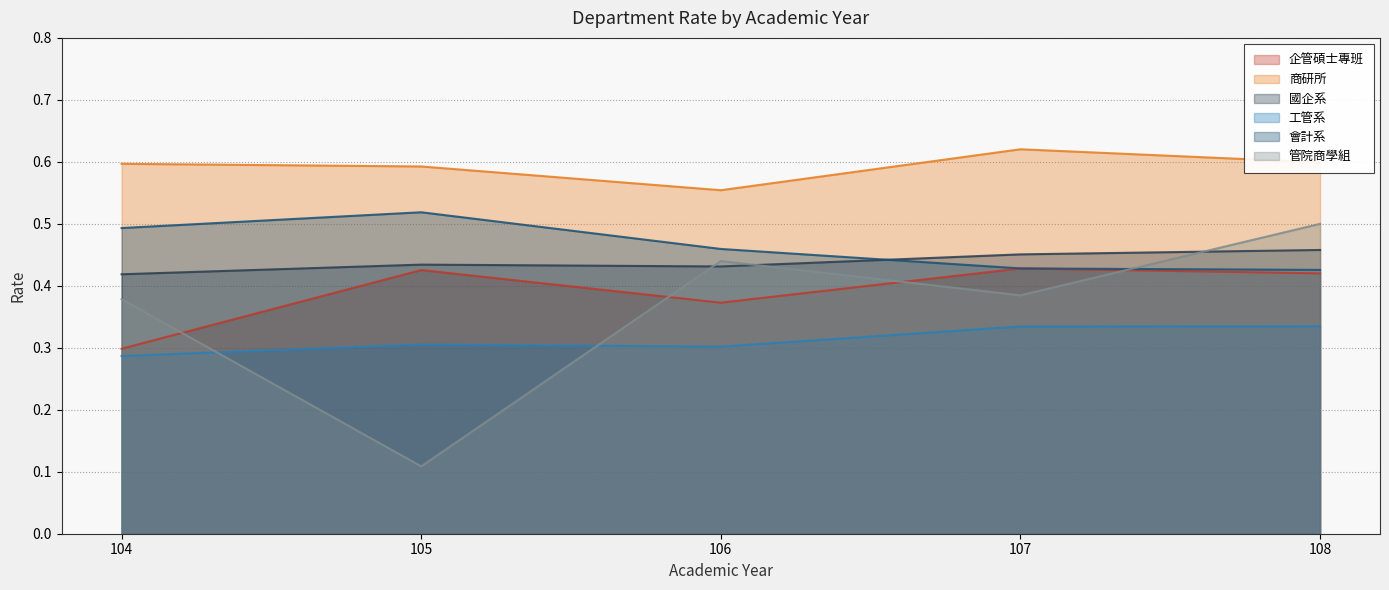

At which category is the sum across all series the highest?

108